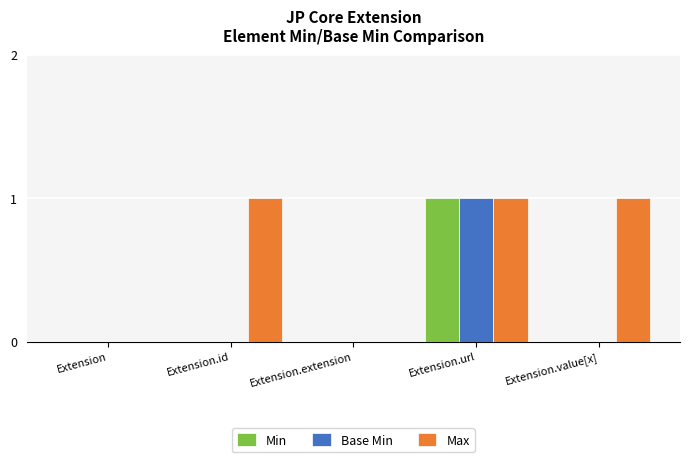

Which series has the largest total across all categories?

Max